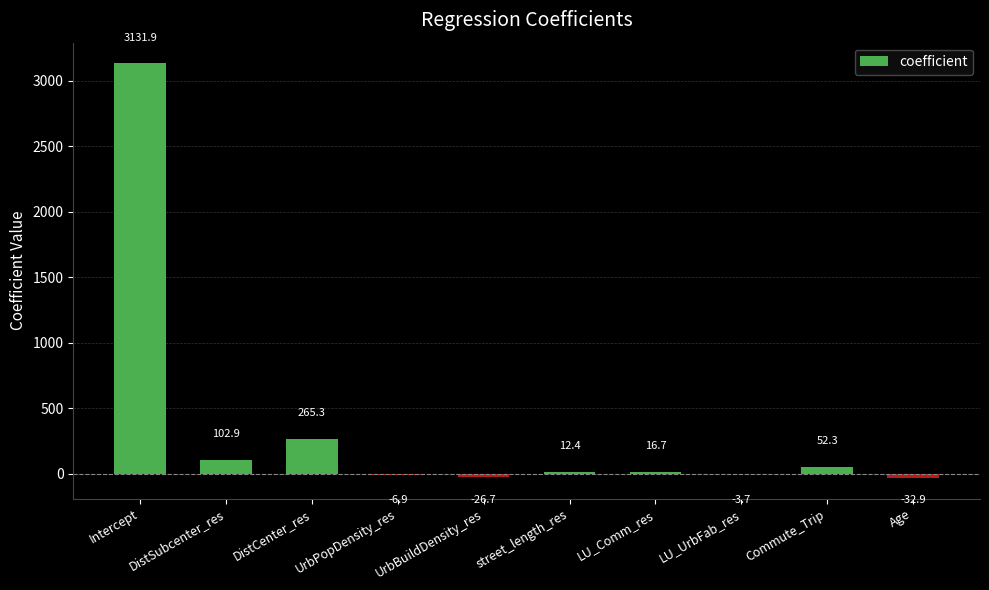

Which label corresponds to the largest value in the chart?

Intercept